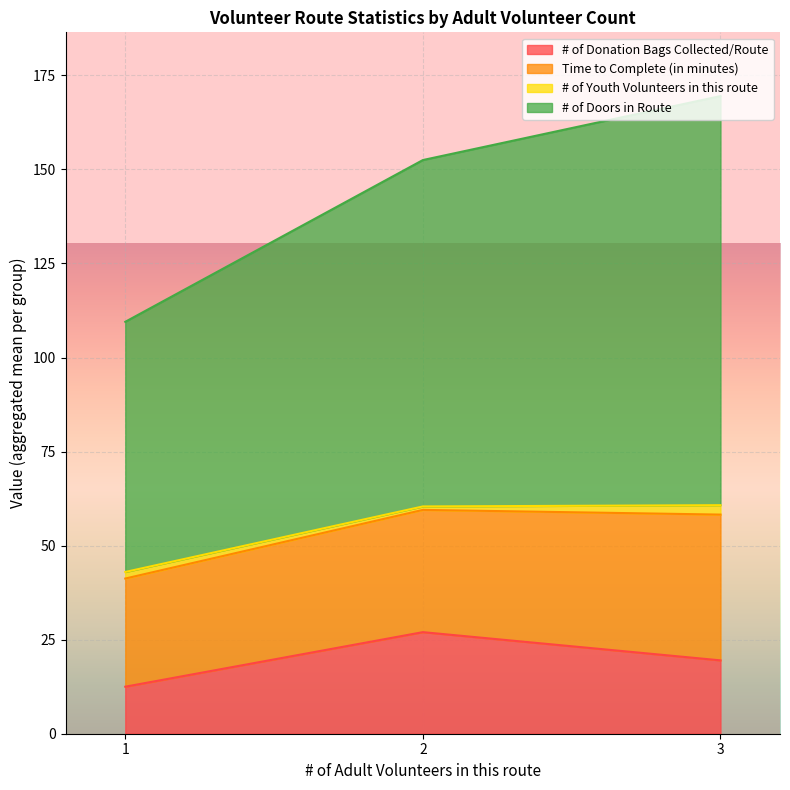

The value of # of Donation Bags Collected/Route at 1 is 6.8. True or false?

False